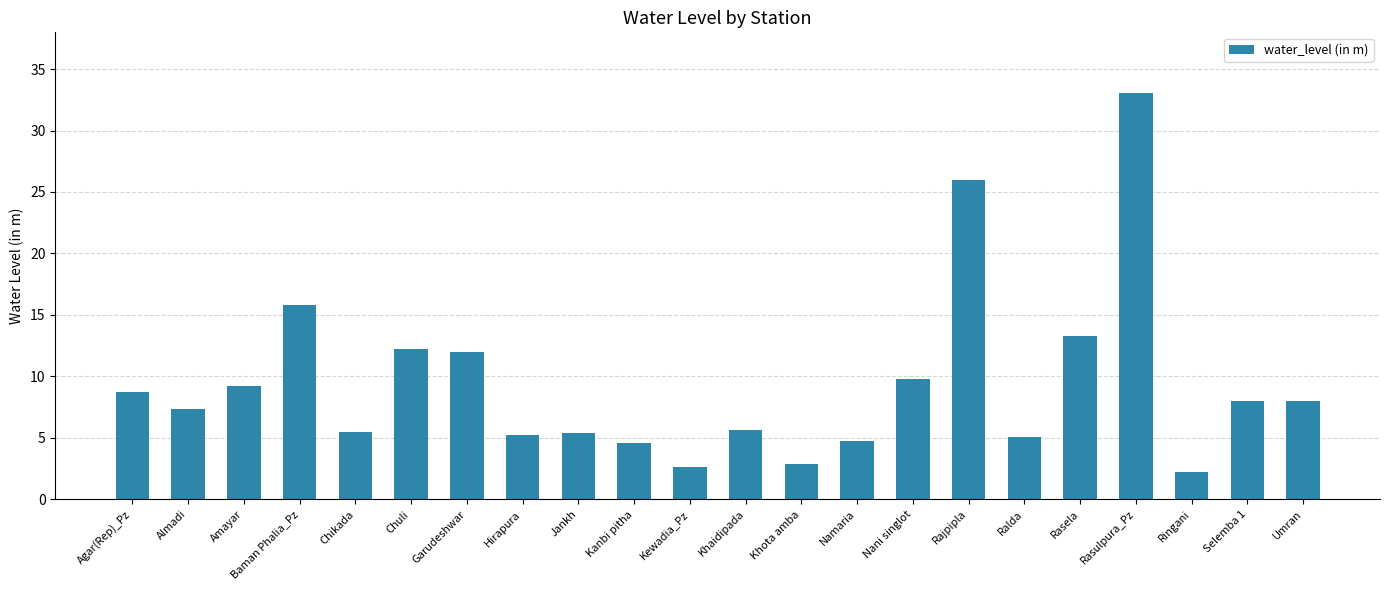

What position from the right is Rasela?

5